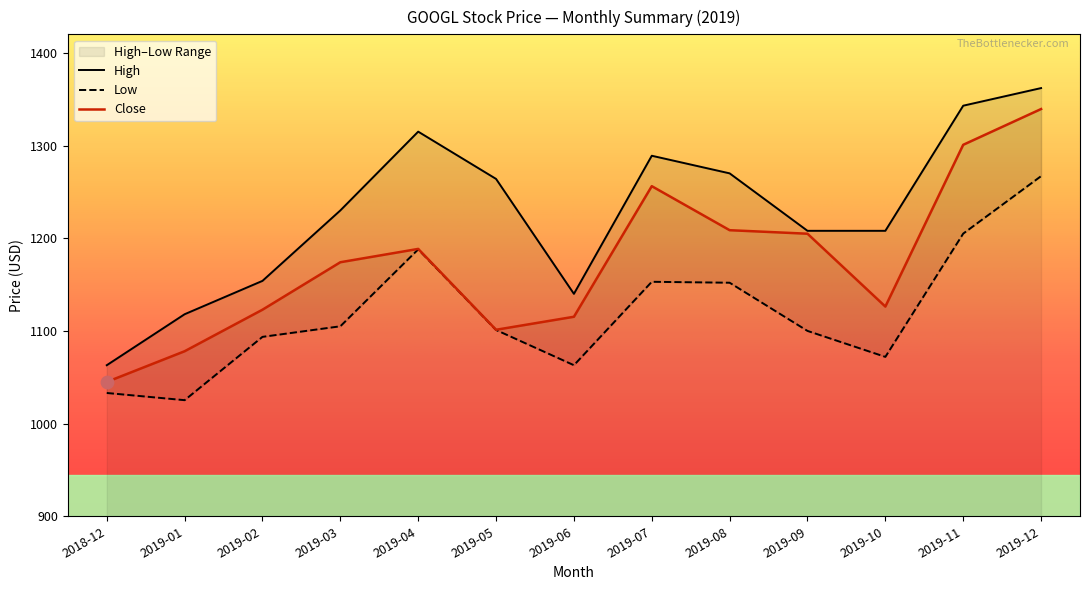

Which series reaches the minimum Y coordinate?

Low